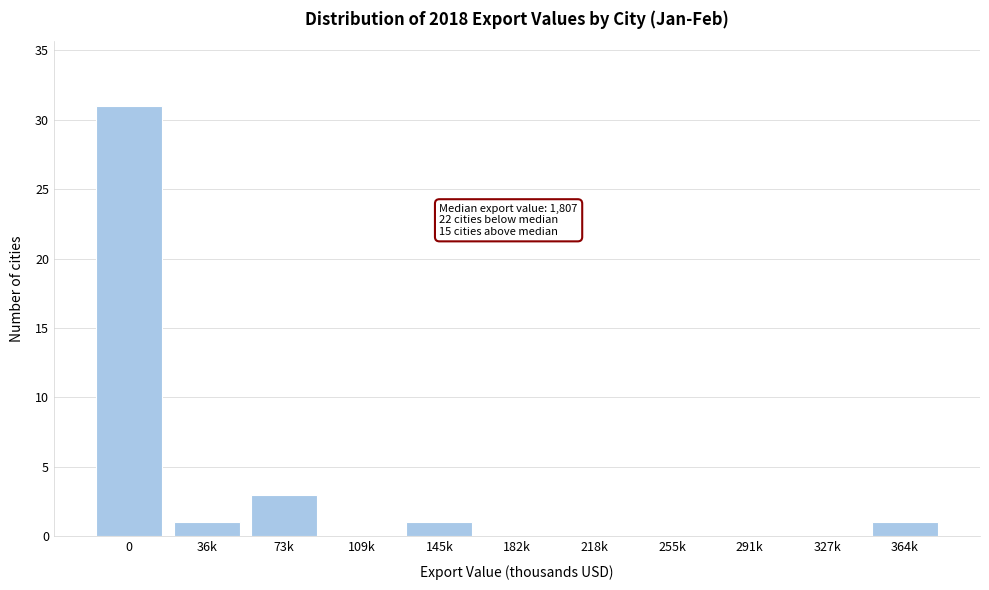

Reading left to right, what are all the values shown in this chart?

0=31	36k=1	73k=3	109k=0	145k=1	182k=0	218k=0	255k=0	291k=0	327k=0	364k=1